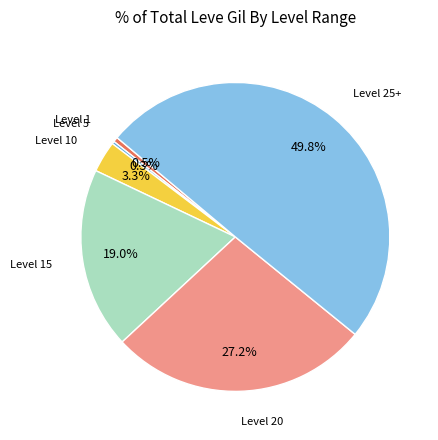

How many slices are in this pie chart?

6